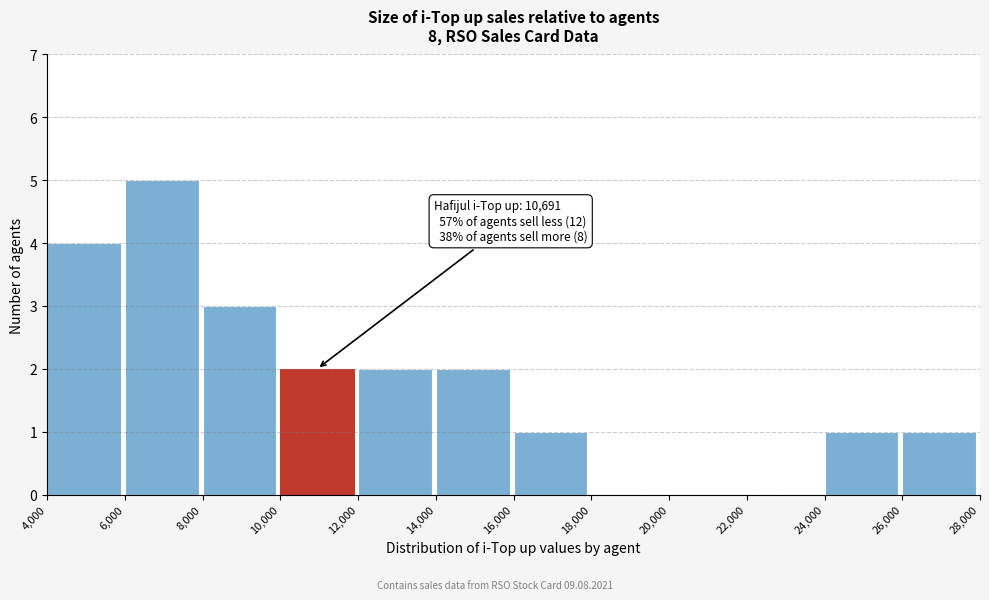

Which range on the x-axis has the tallest bar?

6,000 to 8,000